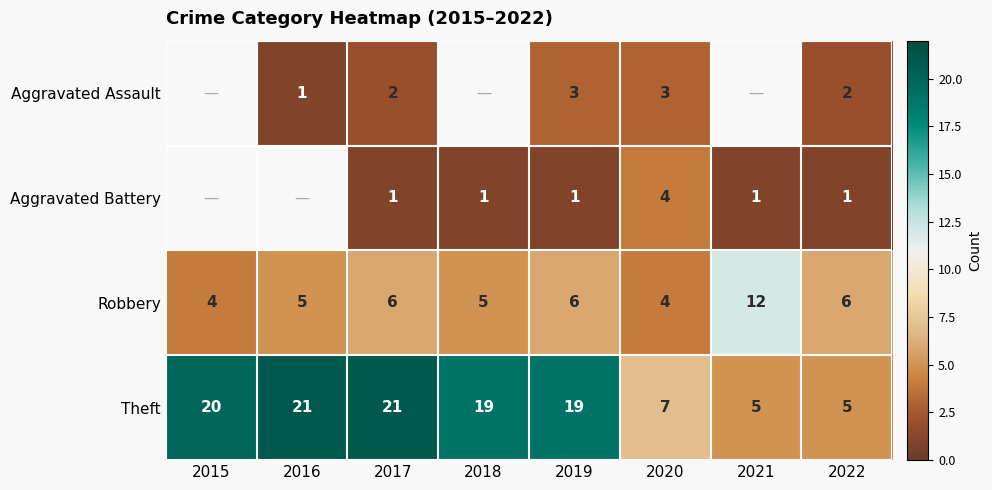

The Aggravated Assault series shows 3.4 at 2017. True or false?

False